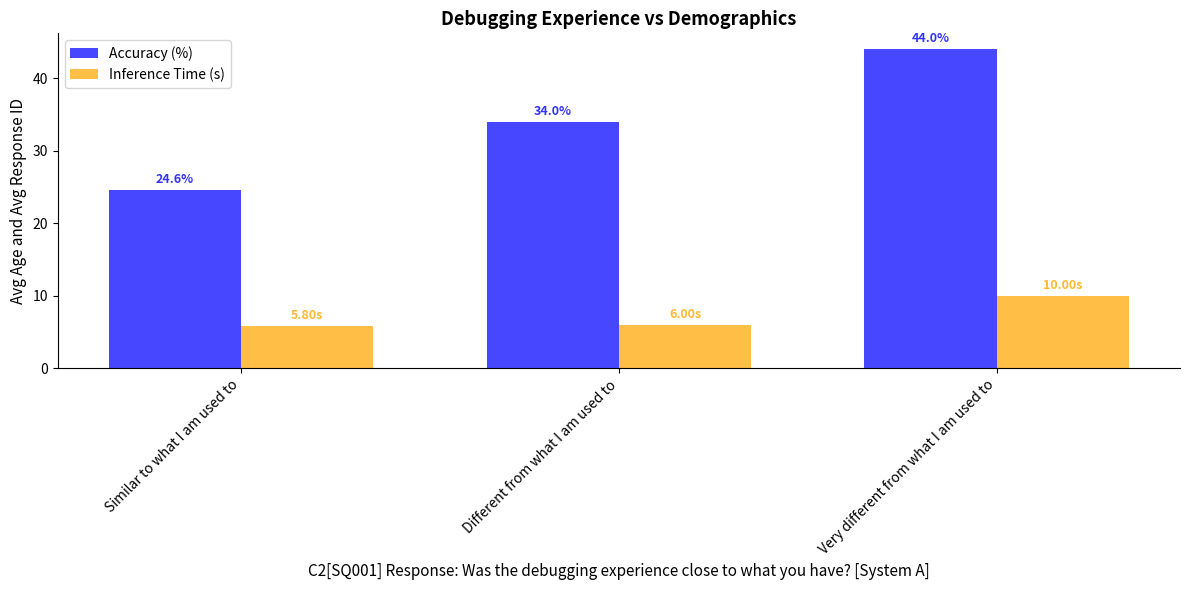

Where is Accuracy (%) nearest to the value 34?

Different from what I am used to